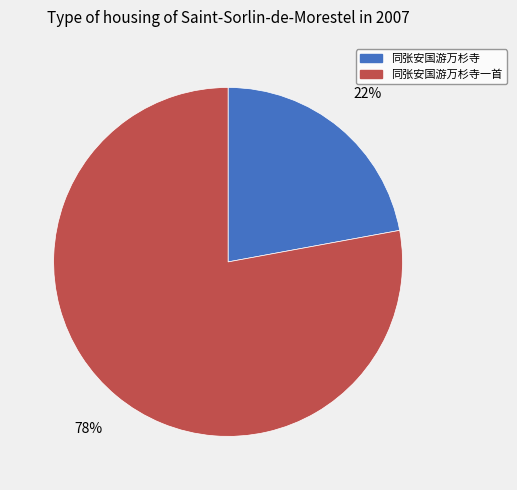

To the nearest percent, what is the average slice percentage?

50%